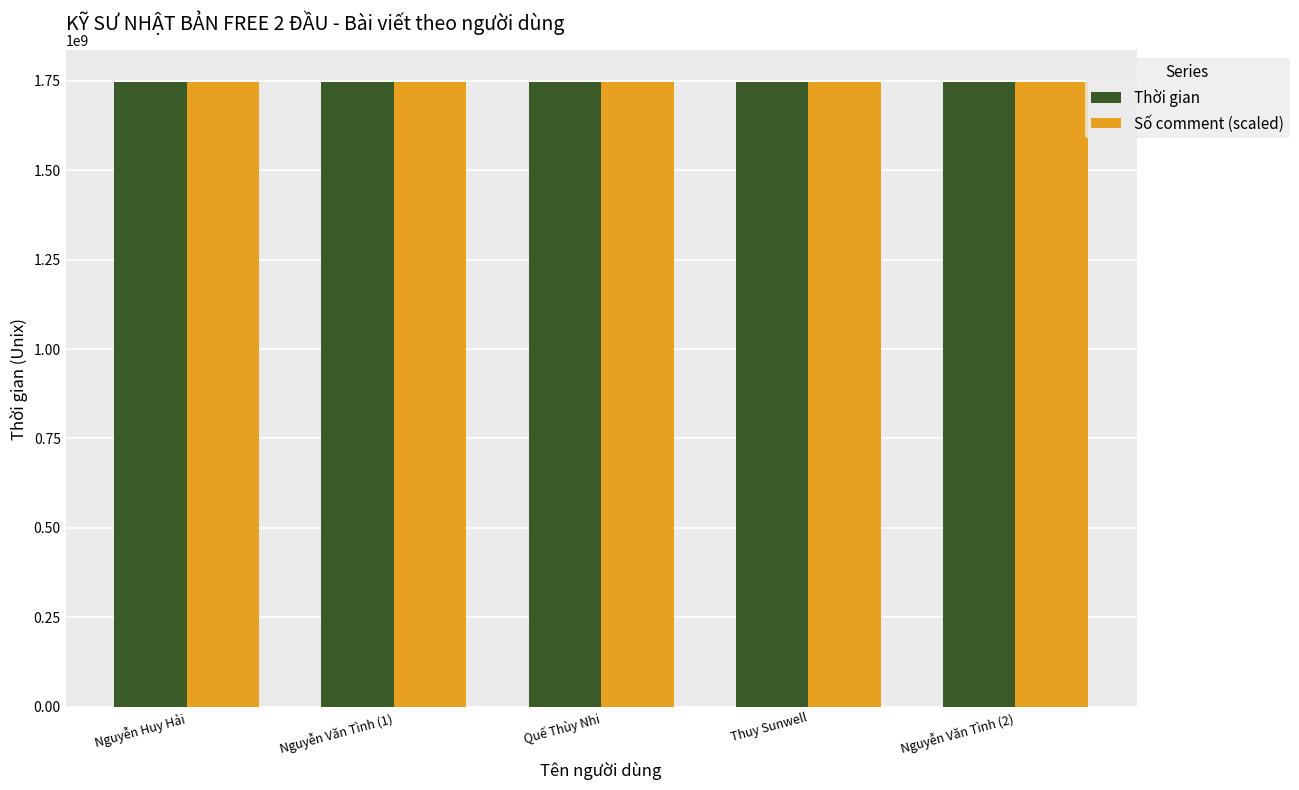

What is the label of the 1st bar from the left?

Nguyễn Huy Hải